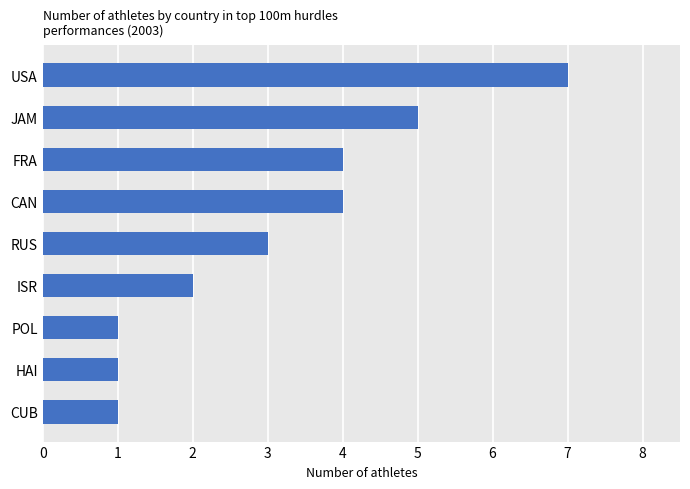

Between USA and JAM, which is larger?

USA